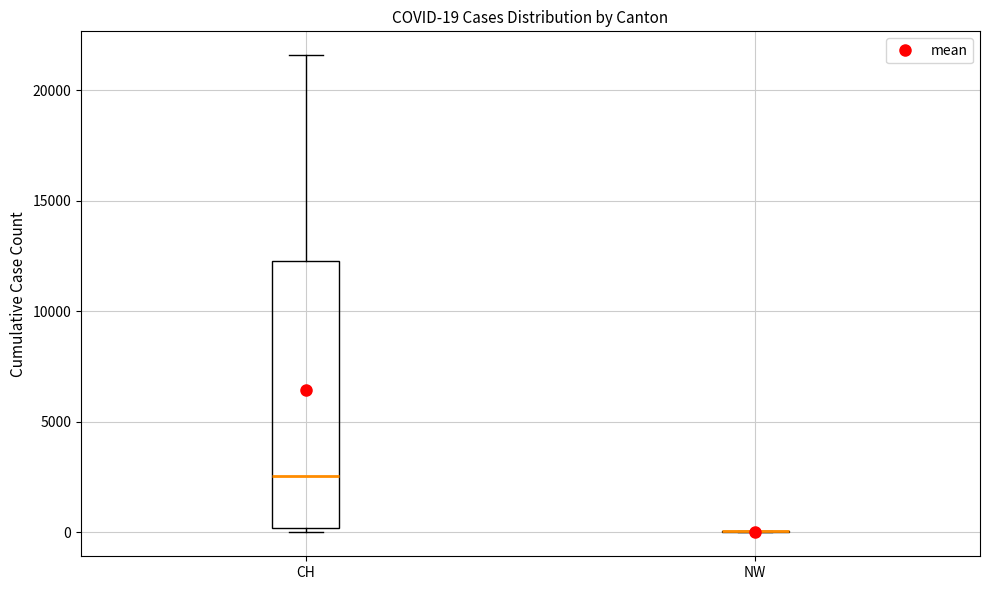

Comparing the boxes themselves (not the whiskers), which one is the tallest?

CH